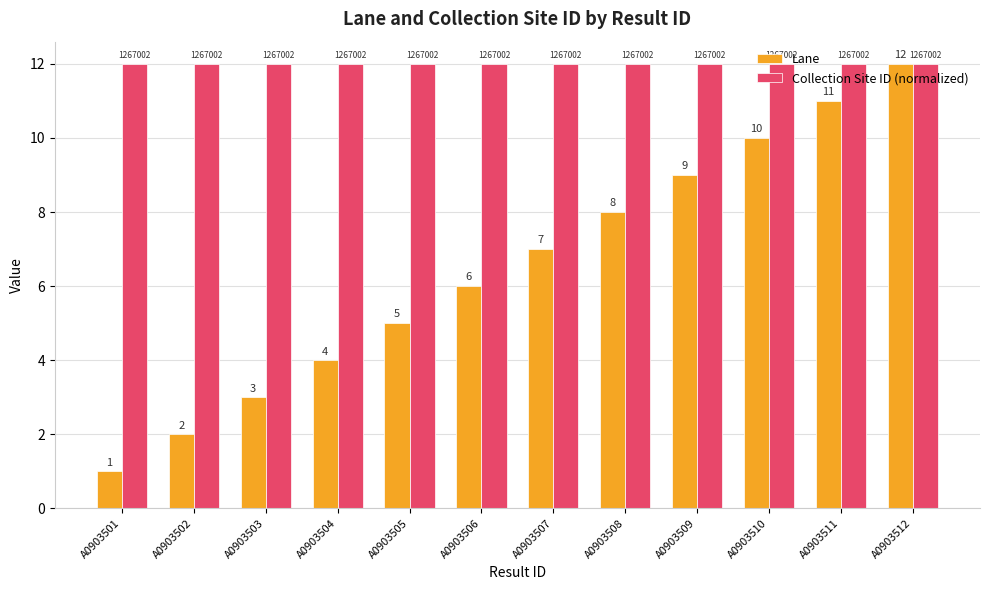

What is the difference between the Lane values at A0903511 and A0903501?

10